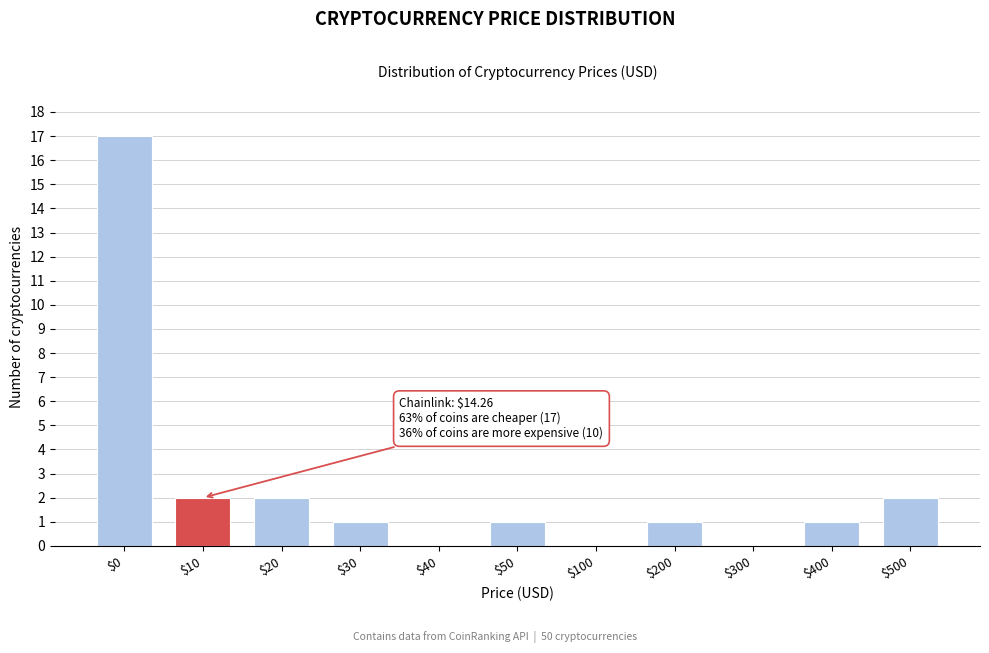

The value at $200 is 1. True or false?

True